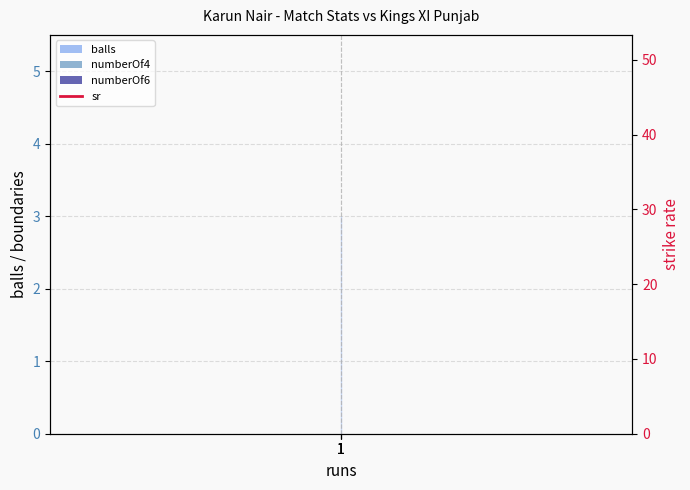

Which has a higher value, 1 or 1?

1